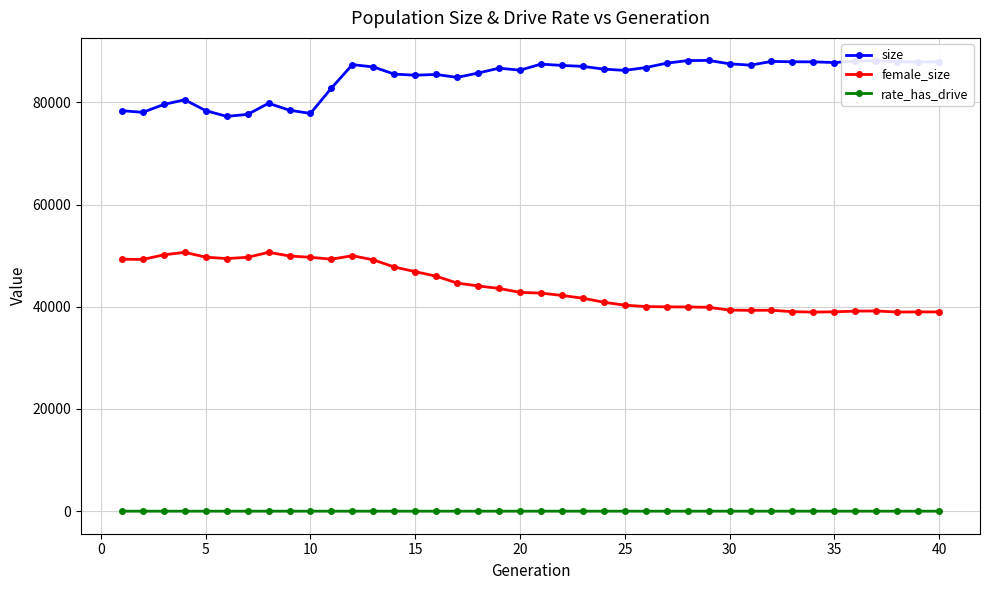

True or false: female_size and rate_has_drive cross at least once.

False